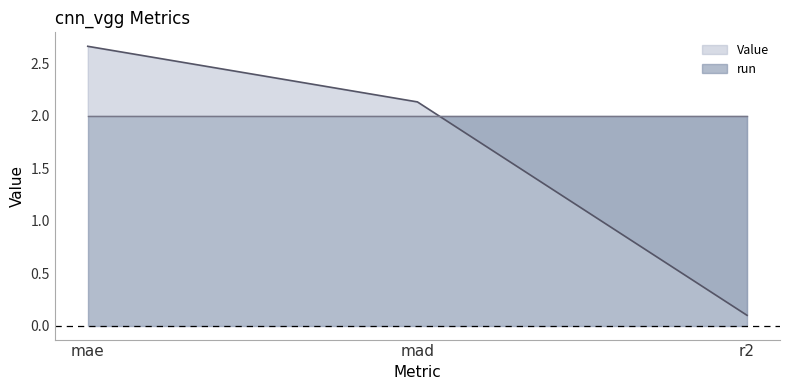

What is the label of the 3rd point from the left?

r2